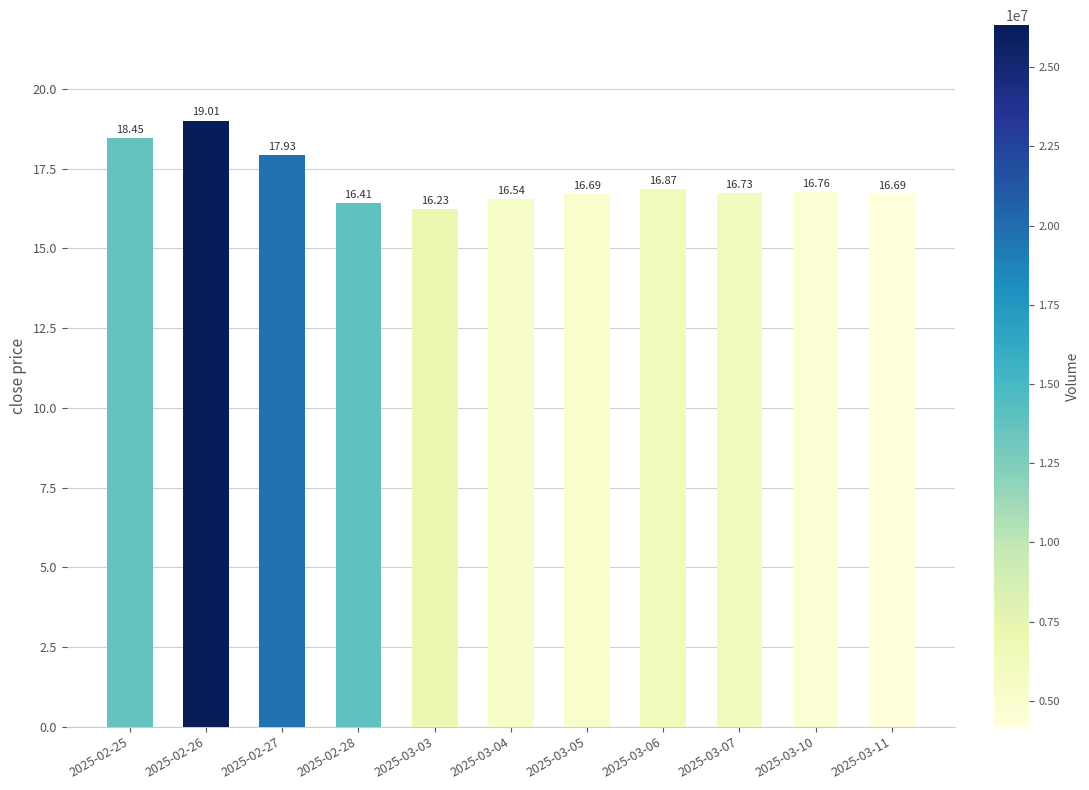

What is the difference between the maximum and second lowest values?

2.6